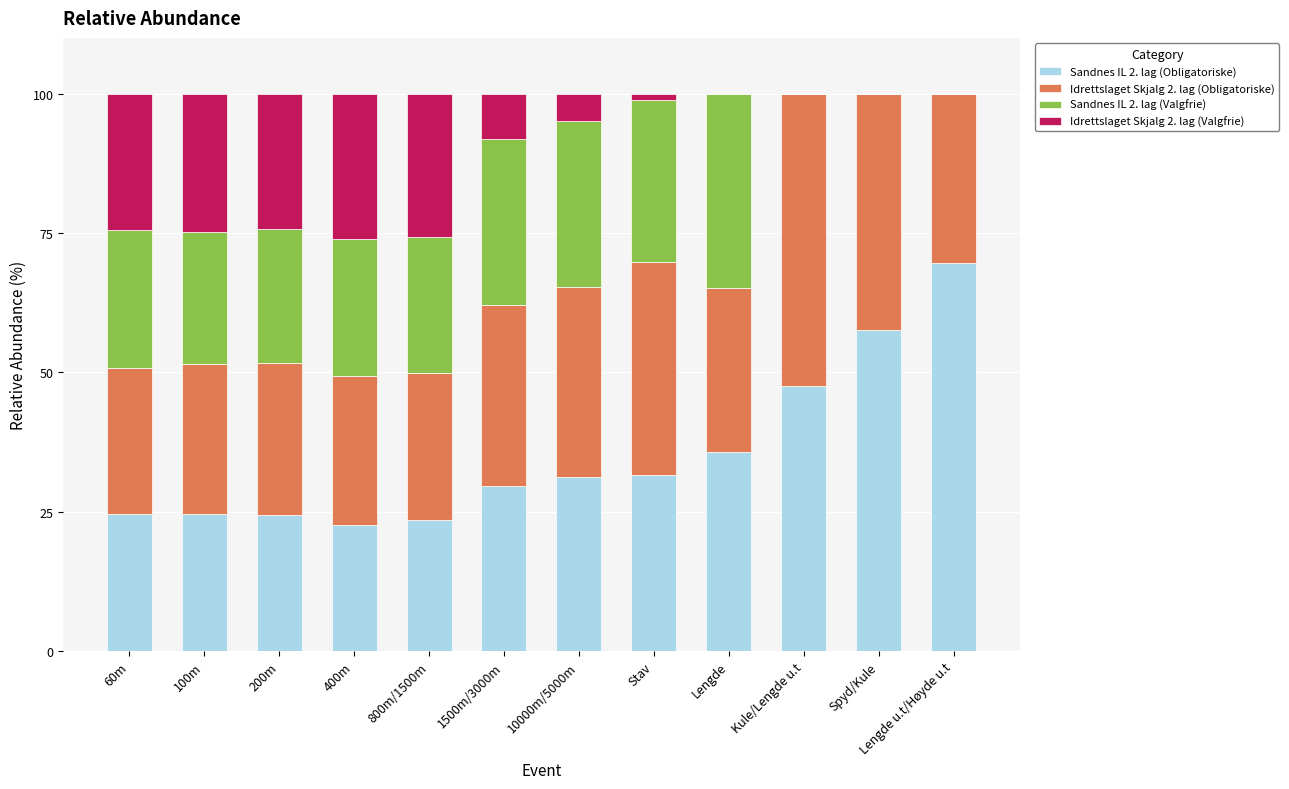

What is the maximum value for Sandnes IL 2. lag (Obligatoriske)?

69.7